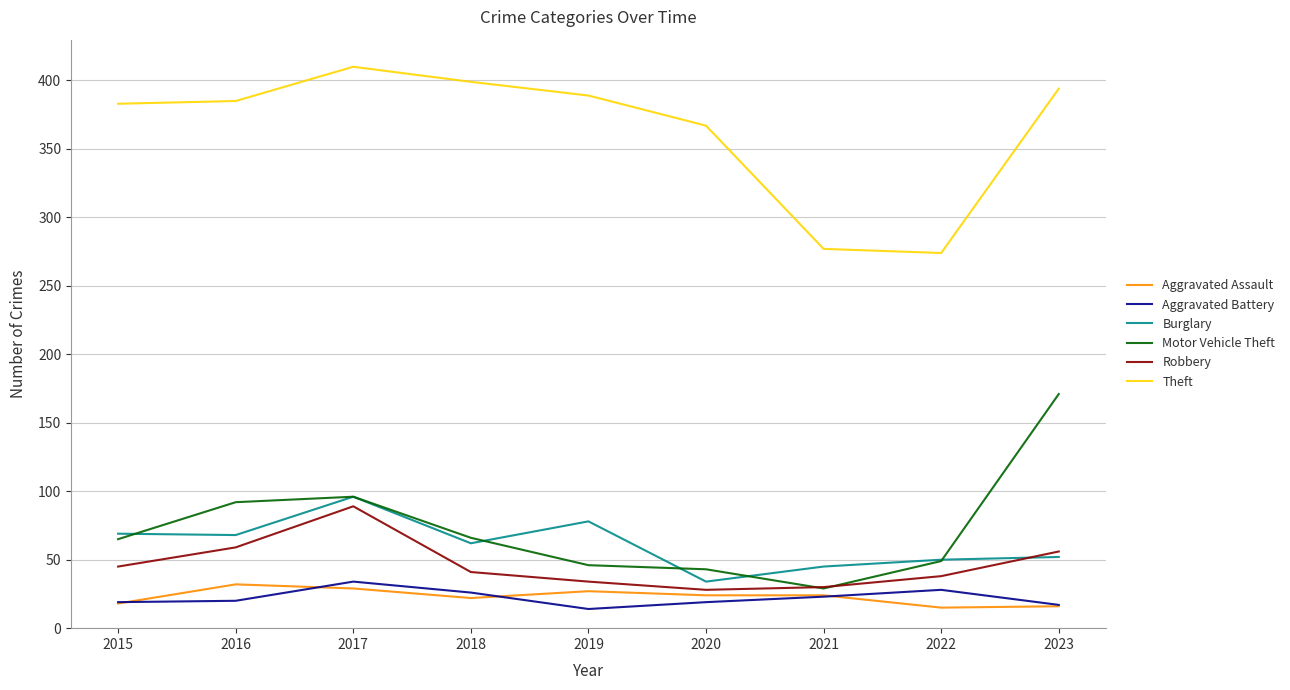

What is the difference between the Burglary values at 2015 and 2023?

17